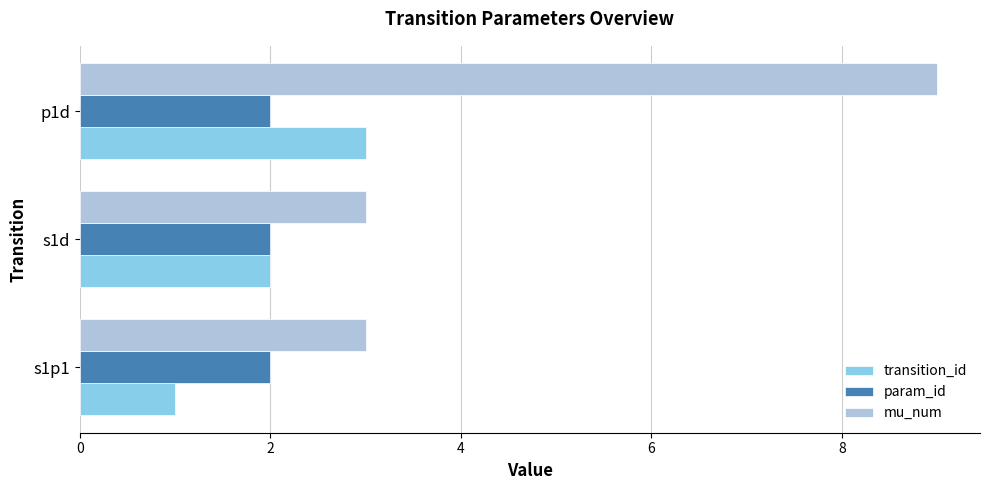

The value of mu_num at s1d is 3. True or false?

True